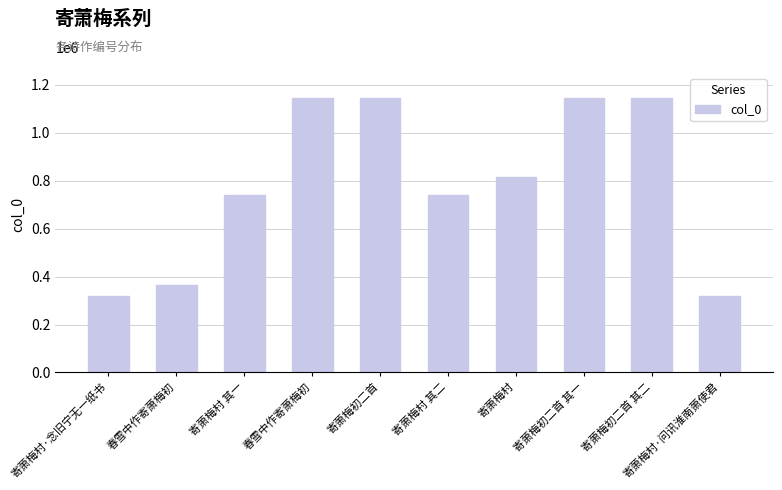

Are the bars horizontal?

No